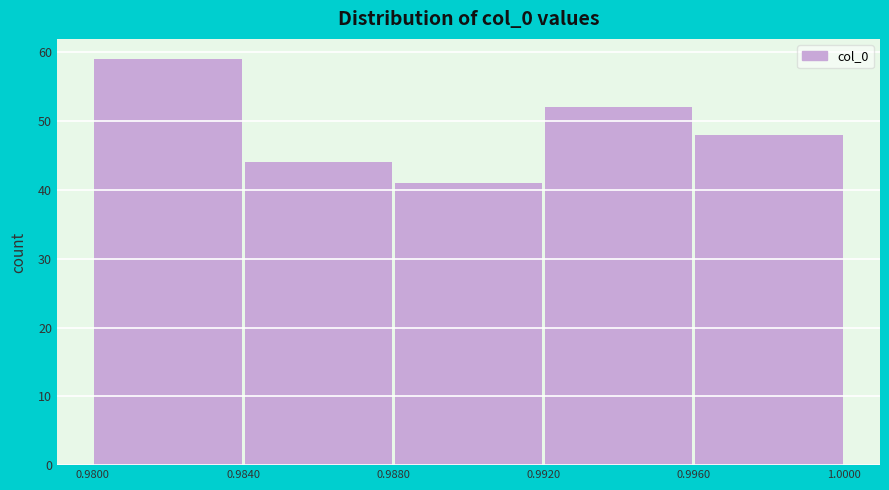

Reading left to right, list every bar in this chart as the range it spans on the x-axis followed by its height. The values are not printed on the chart, so give them approximately, as read against the axis.

0.9800 to 0.9840: 59
0.9840 to 0.9880: 44
0.9880 to 0.9920: 41
0.9920 to 0.9960: 52
0.9960 to 1.0000: 48